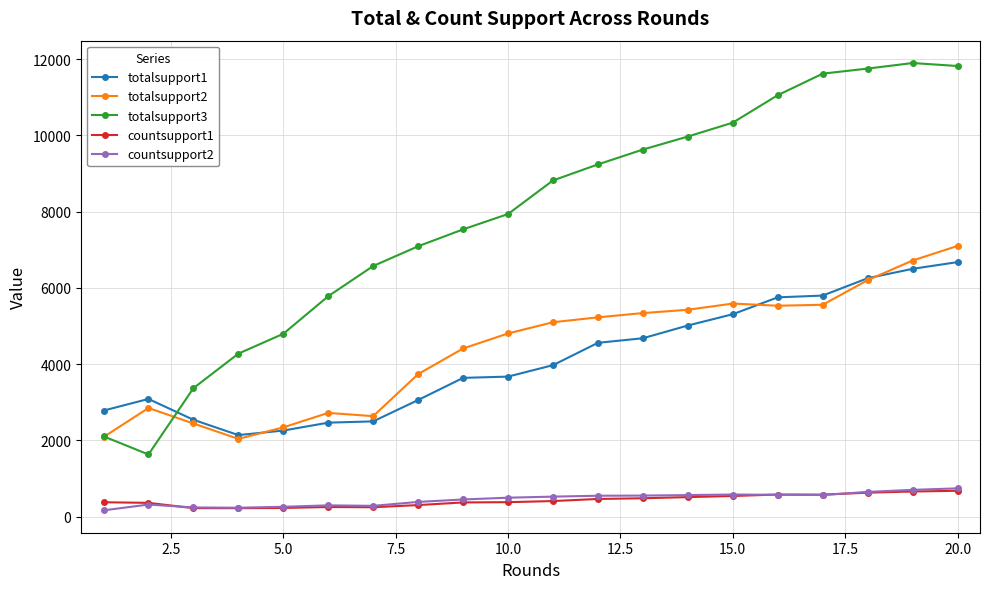

What are all the series names shown in the legend?

totalsupport1, totalsupport2, totalsupport3, countsupport1, countsupport2